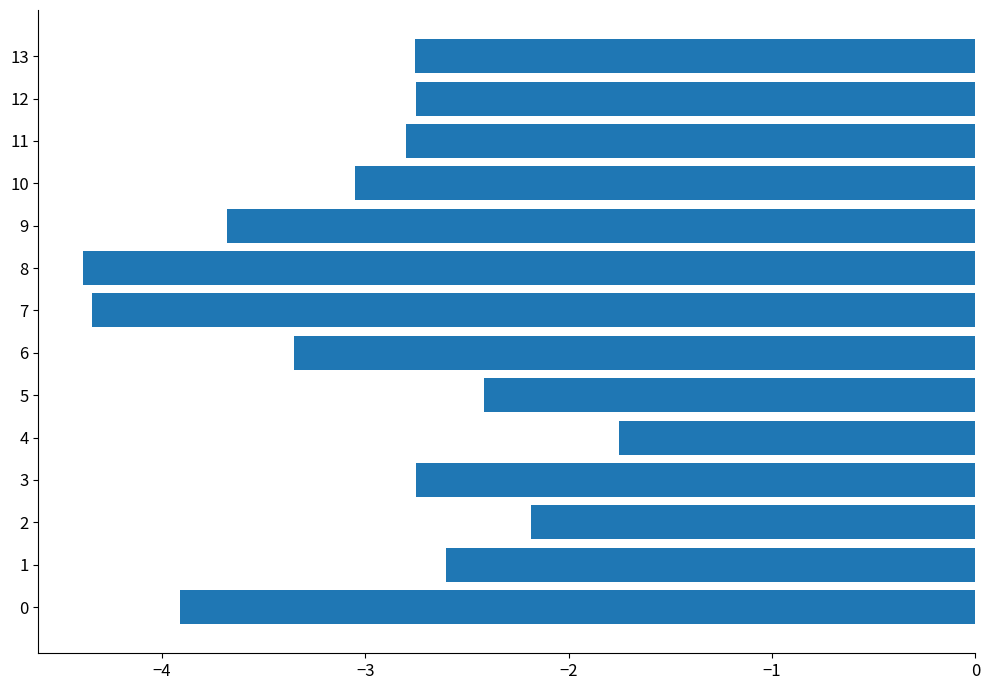

True or false: the data shows -3.9 at 0.

True